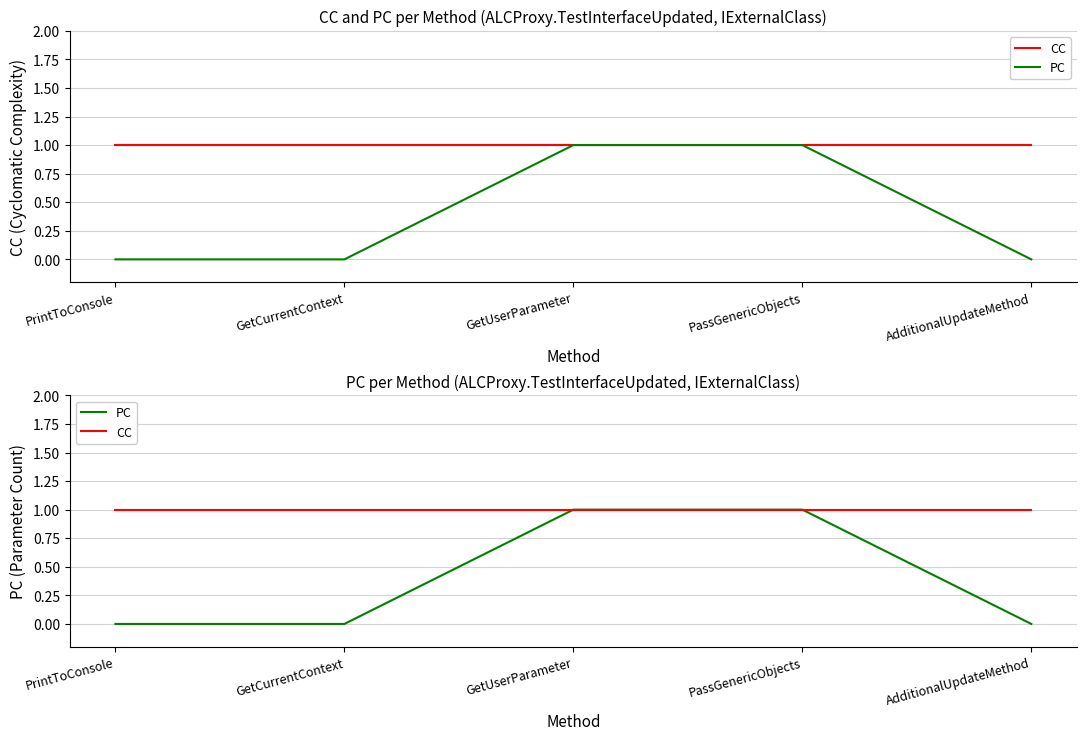

What is the spread (max minus min) of values at AdditionalUpdateMethod?

1